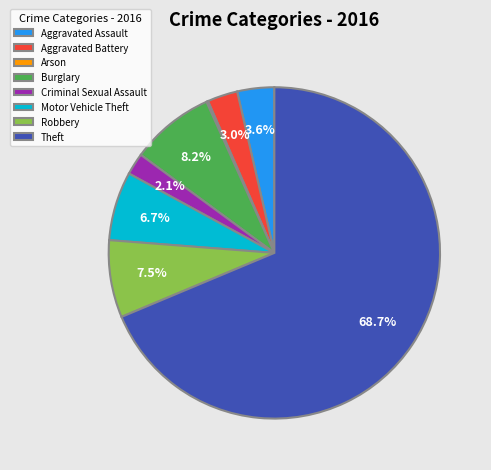

Does Aggravated Assault account for over 50% of the chart?

No